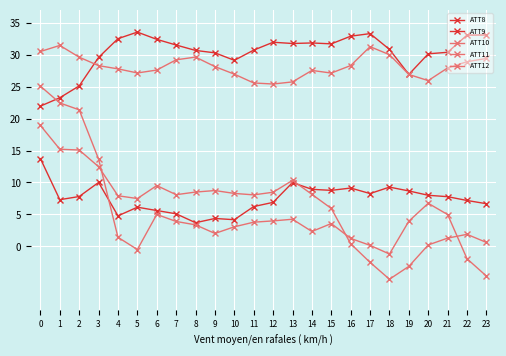

Reading left to right, list all the values displayed in this chart.

ATT8: 0=13.7	1=7.3	2=7.8	3=10.0	4=4.8	5=6.1	6=5.6	7=5.1	8=3.7	9=4.4	10=4.2	11=6.2	12=6.9	13=10.0	14=8.9	15=8.8	16=9.1	17=8.3	18=9.3	19=8.7	20=8.0	21=7.8	22=7.2	23=6.7
ATT9: 0=21.9	1=23.3	2=25.1	3=29.6	4=32.5	5=33.5	6=32.4	7=31.5	8=30.7	9=30.3	10=29.1	11=30.7	12=31.9	13=31.7	14=31.8	15=31.7	16=32.9	17=33.3	18=30.8	19=26.9	20=30.1	21=30.4	22=33.1	23=33.1
ATT10: 0=25.1	1=22.4	2=21.4	3=13.7	4=1.4	5=-0.5	6=5.0	7=3.9	8=3.4	9=2.0	10=3.1	11=3.8	12=4.0	13=4.2	14=2.3	15=3.6	16=1.2	17=0.2	18=-1.2	19=3.9	20=6.7	21=5.0	22=-1.9	23=-4.6
ATT11: 0=30.5	1=31.4	2=29.6	3=28.3	4=27.8	5=27.1	6=27.6	7=29.2	8=29.6	9=28.1	10=26.9	11=25.6	12=25.4	13=25.7	14=27.5	15=27.1	16=28.3	17=31.2	18=30.0	19=26.9	20=25.9	21=27.9	22=28.9	23=29.4
ATT12: 0=18.9	1=15.2	2=15.1	3=12.5	4=7.9	5=7.5	6=9.5	7=8.1	8=8.5	9=8.7	10=8.3	11=8.1	12=8.5	13=10.3	14=8.1	15=5.9	16=0.4	17=-2.5	18=-5.1	19=-3.1	20=0.2	21=1.3	22=1.9	23=0.6